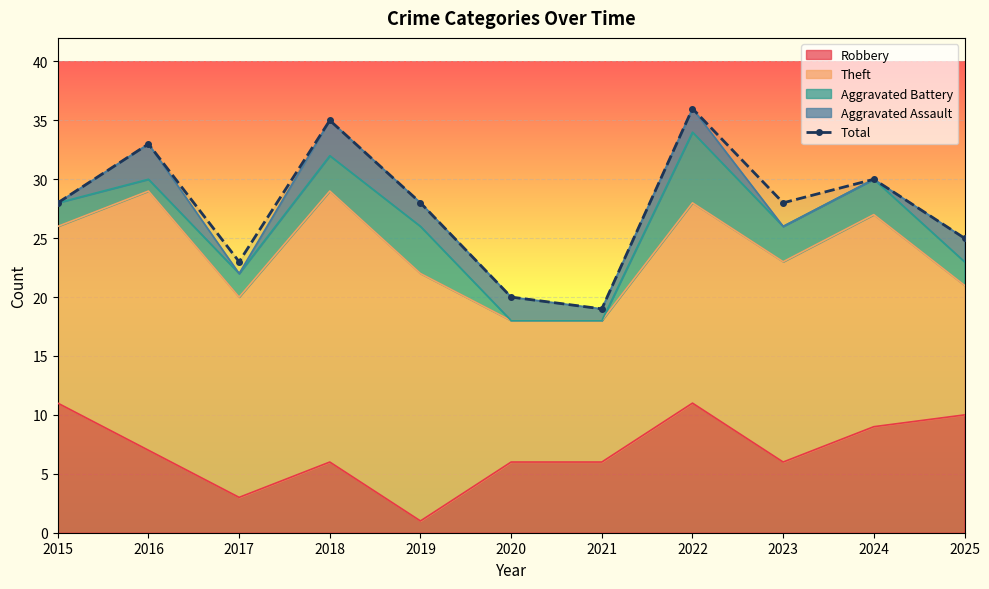

List the labels in order of value, largest first.

2022, 2018, 2016, 2024, 2015, 2019, 2023, 2025, 2017, 2020, 2021